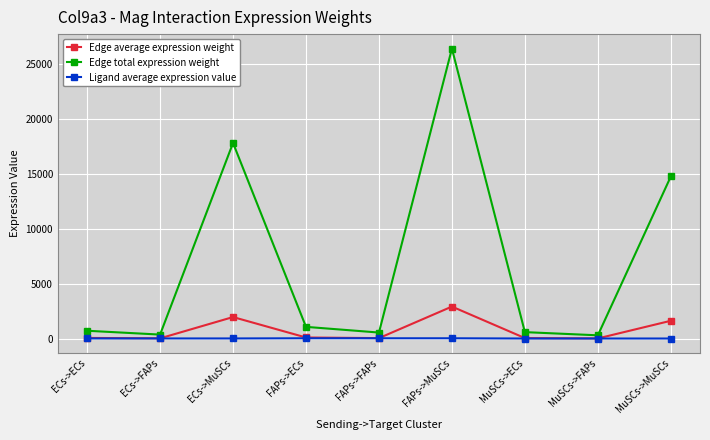

Is it true that Edge total expression weight equals 17842.0 at ECs->MuSCs?

True